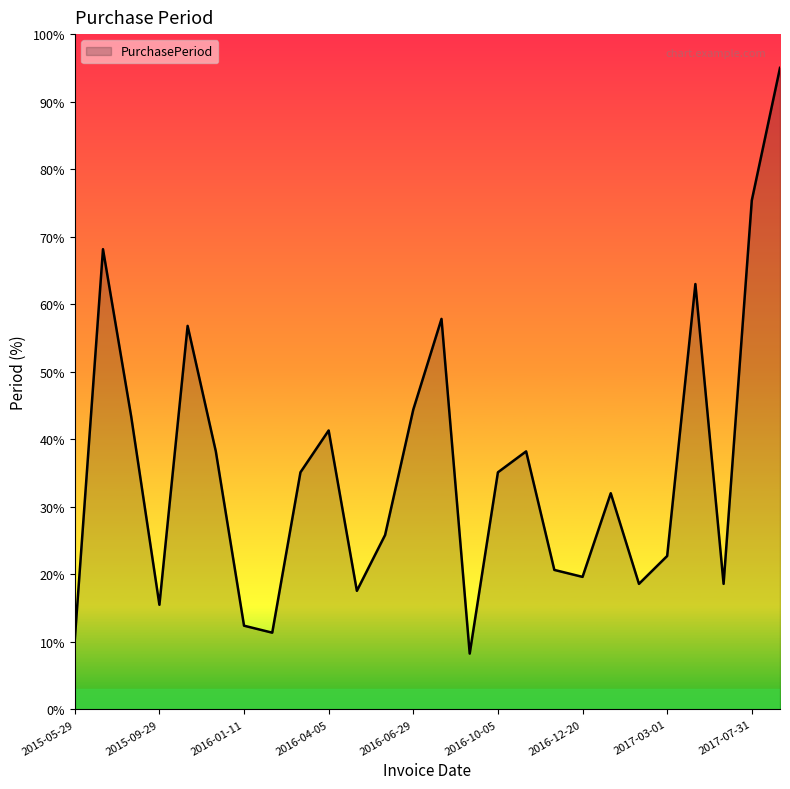

What is the greatest value displayed?

95.0